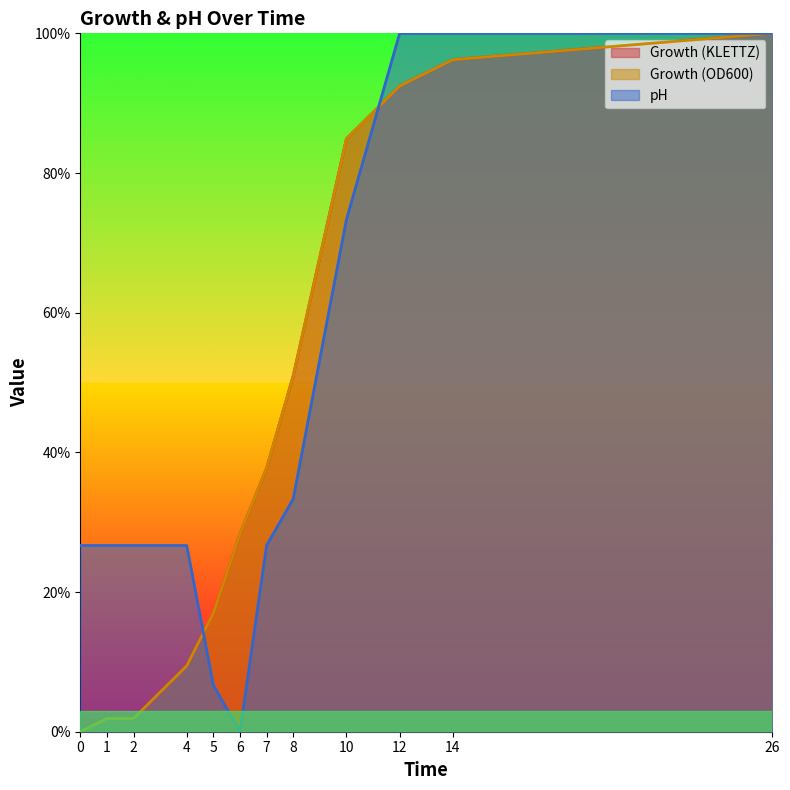

Reading right to left, transcribe all the data shown in this chart.

Growth (KLETTZ): 100.0	96.2	92.5	84.9	50.9	37.7	28.3	17.0	9.4	1.9	1.9	0.0
Growth (OD600): 100.0	96.2	92.5	84.9	50.9	37.7	28.3	17.0	9.4	1.9	1.9	0.0
pH: 100.0	100.0	100.0	73.3	33.3	26.7	0.0	6.7	26.7	26.7	26.7	26.7